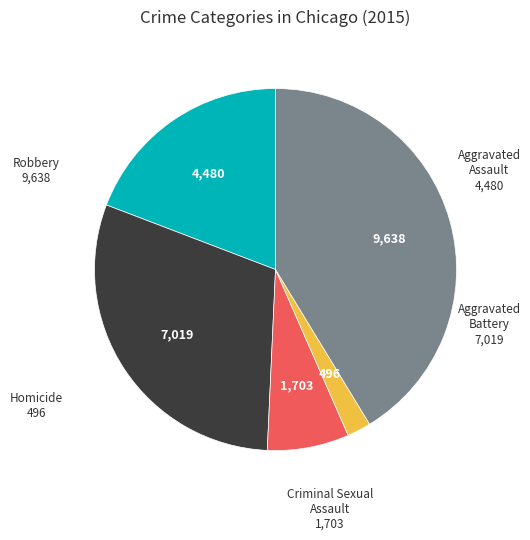

Does any single category account for the majority?

No